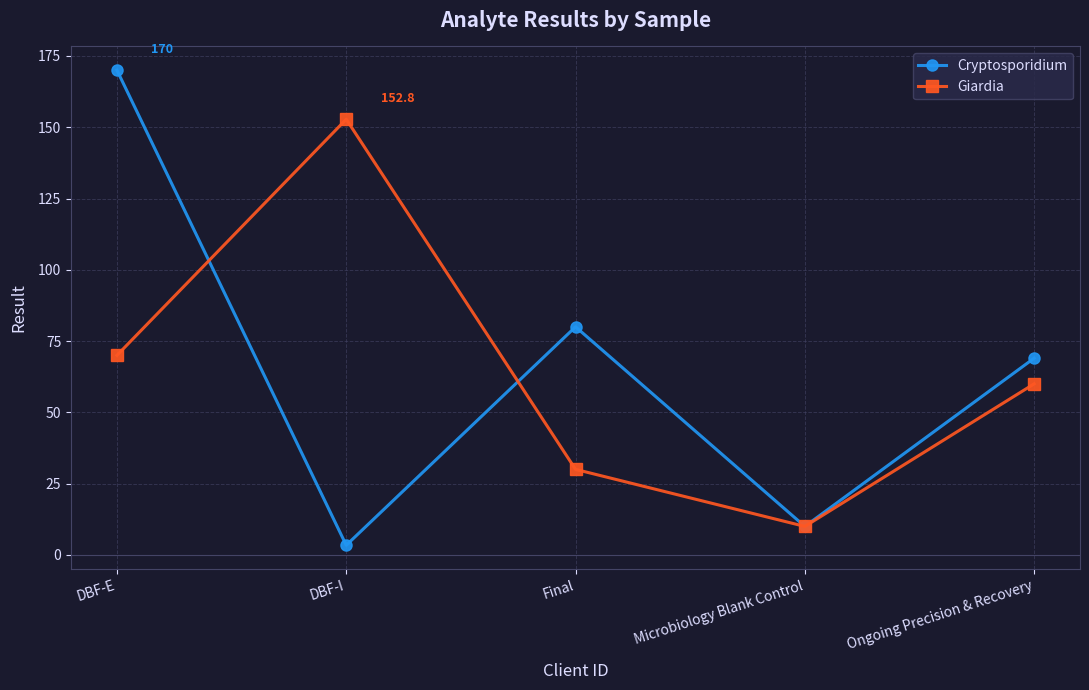

What are all the series names shown in the legend?

Cryptosporidium, Giardia